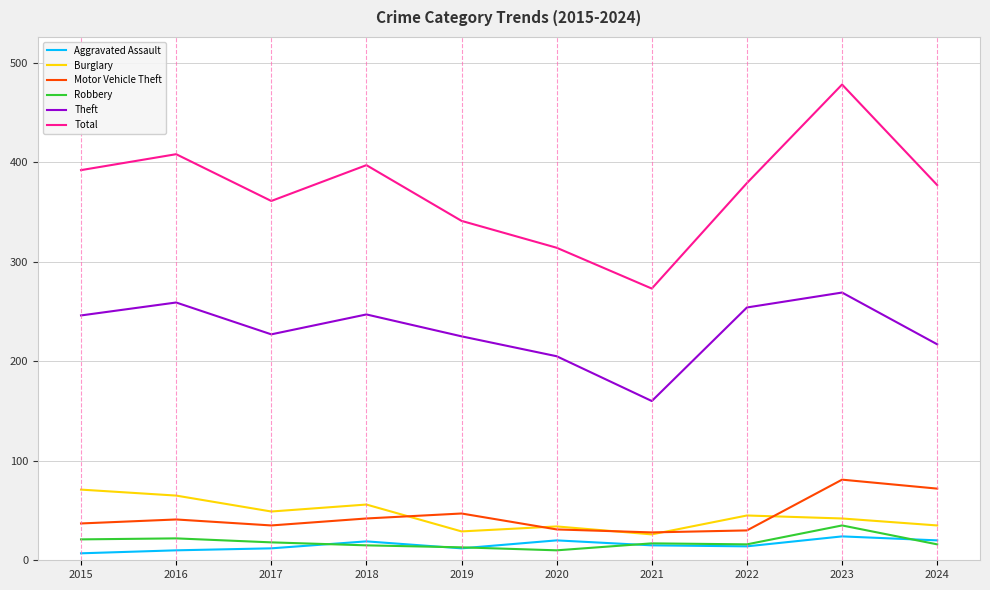

How many categories are shown in the chart?

10